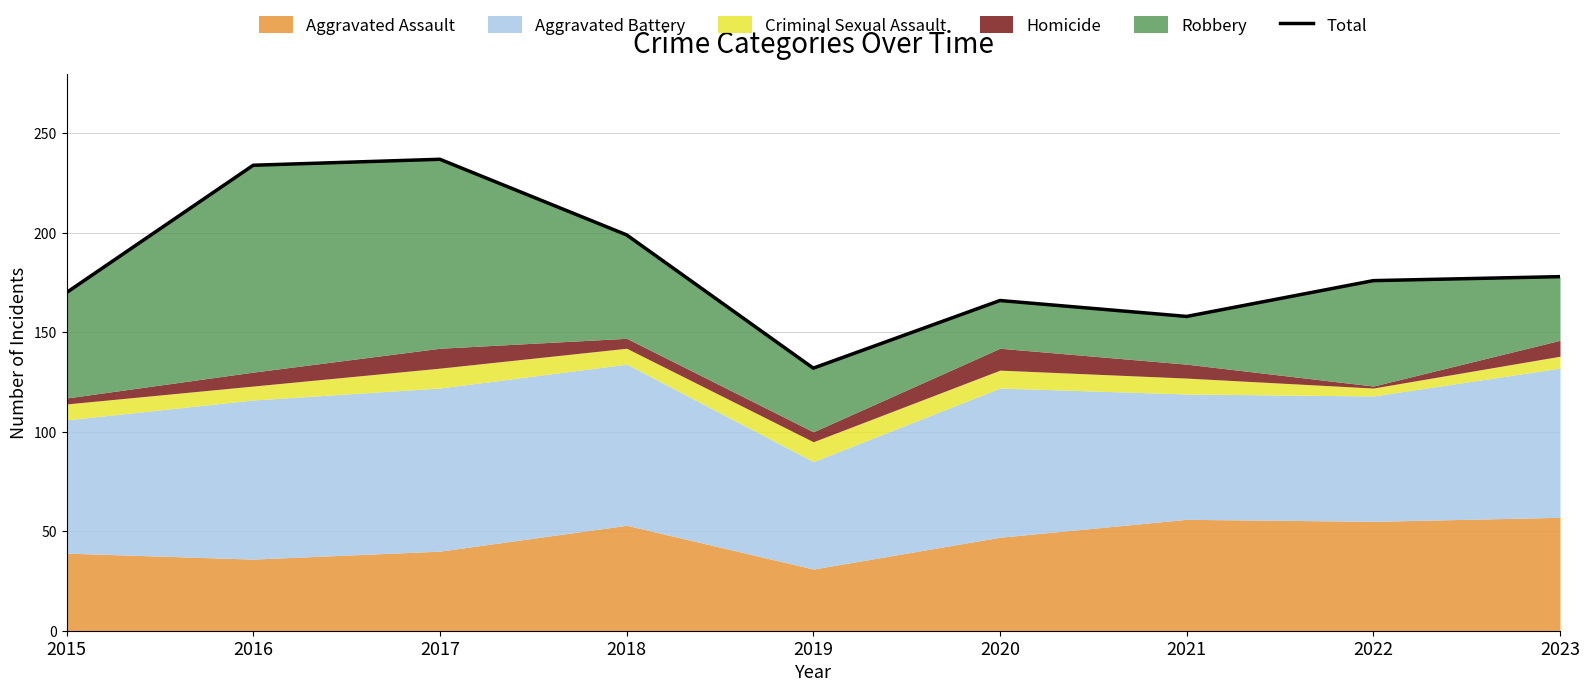

True or false: there are more than 2 points higher than both neighbors.

False